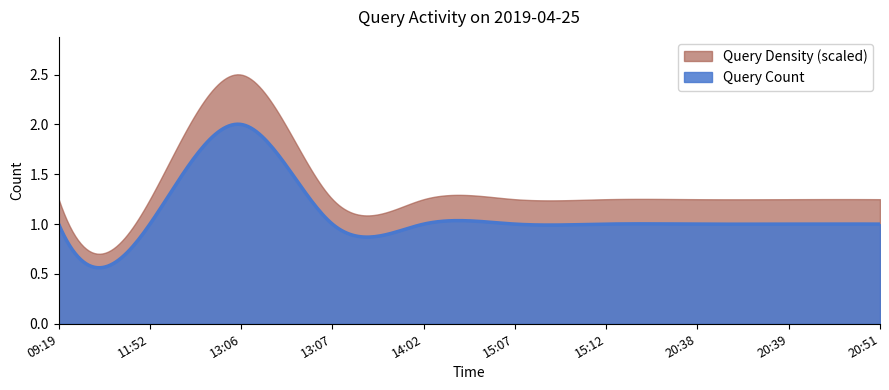

Reading left to right, list all the values displayed in this chart.

1	1	2	1	1	1	1	1	1	1